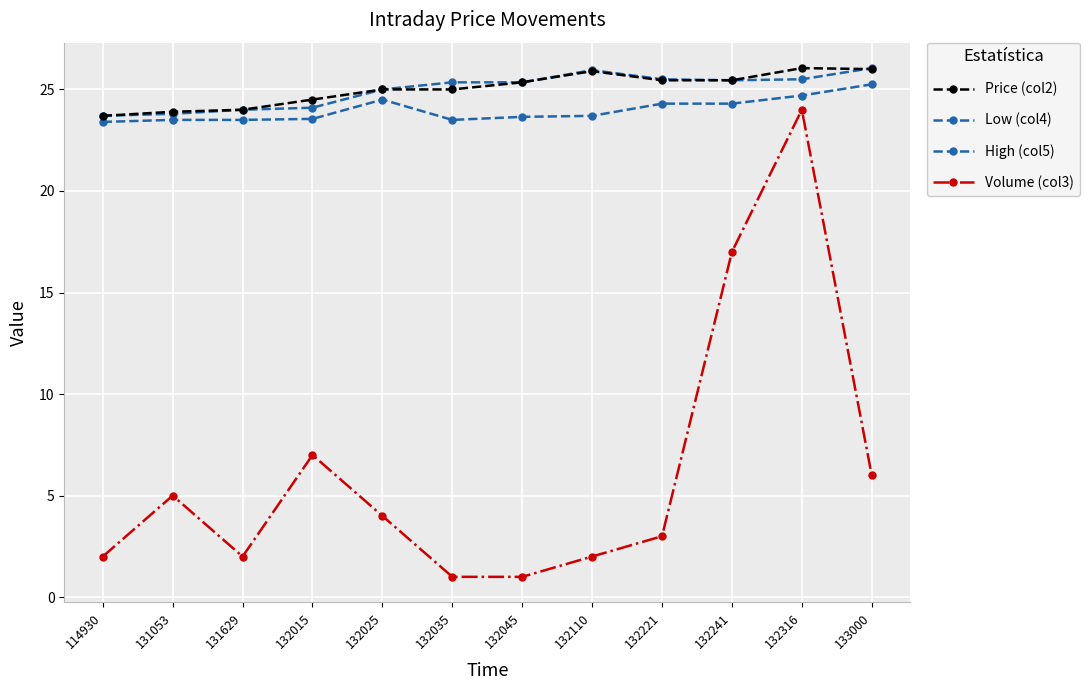

Where is High (col5) nearest to the value 24?

131629